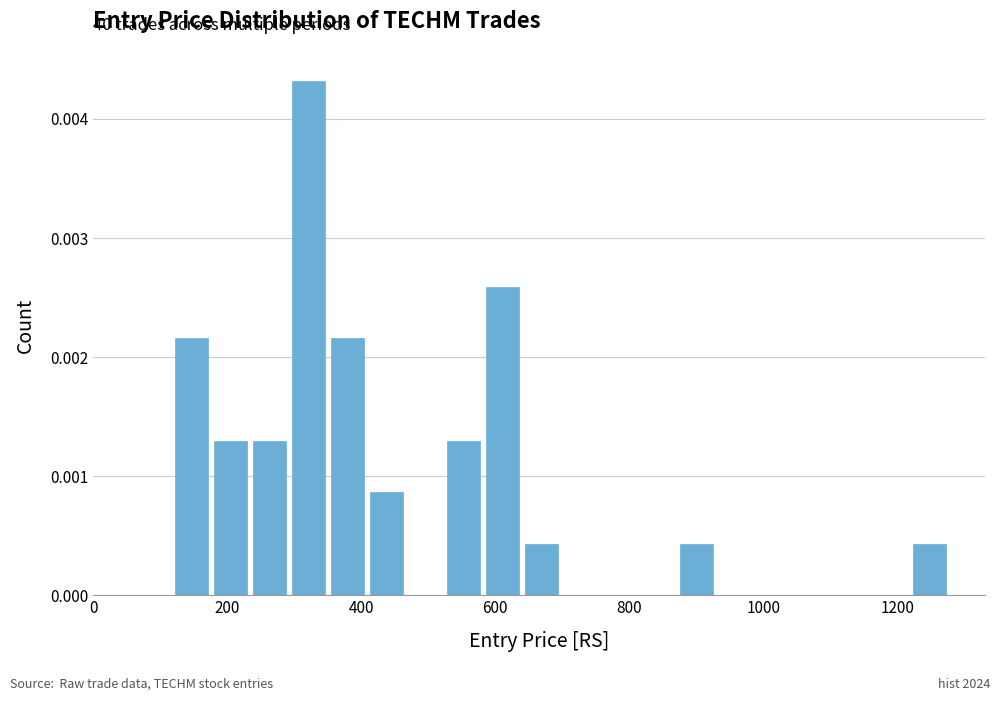

Read against the x-axis, roughly where is the centre of the tallest bar?

320